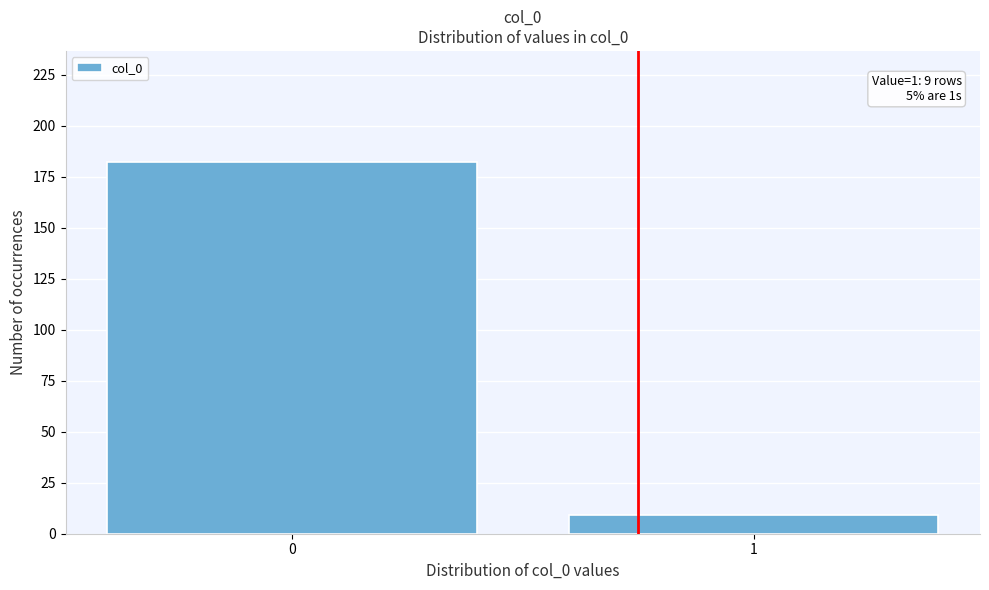

Reading left to right, transcribe all the data shown in this chart.

182	9